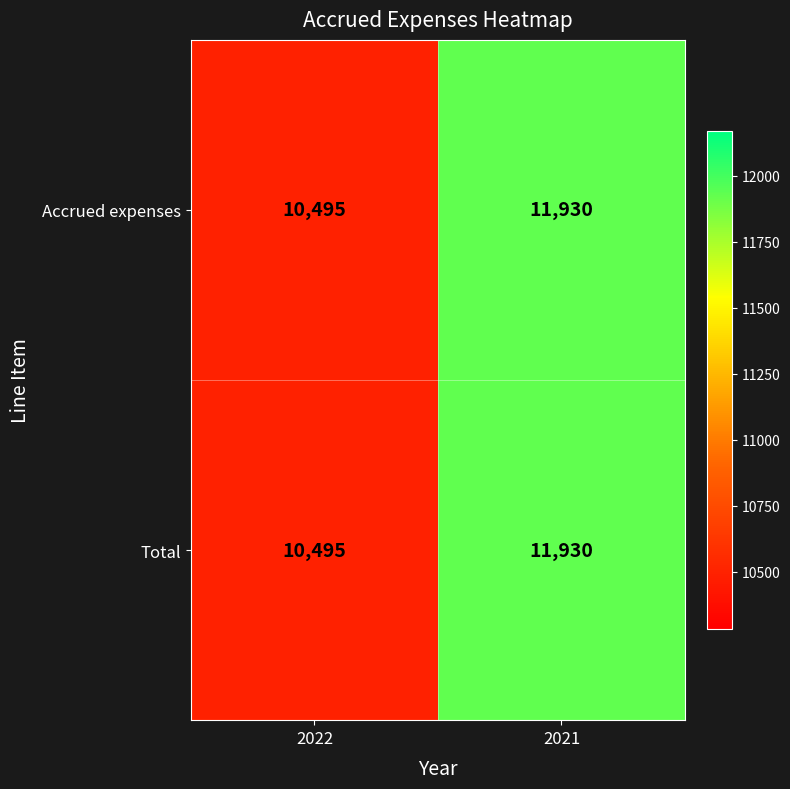

Where is Total nearest to the value 11212?

2022